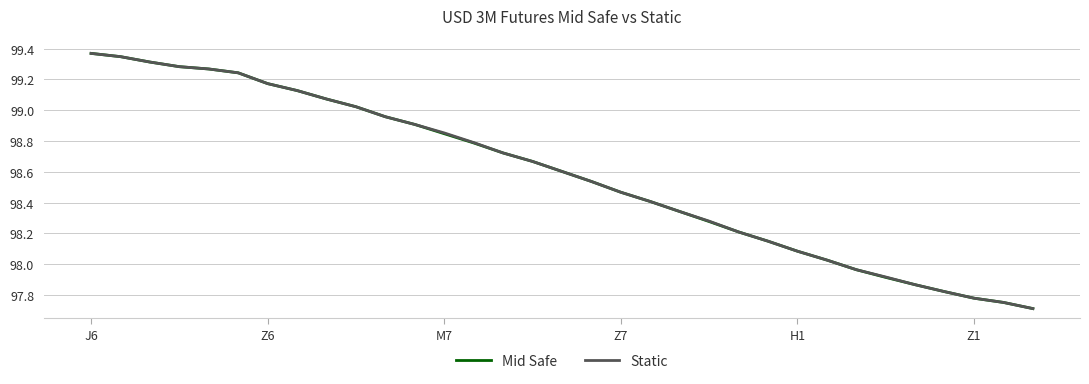

Reading left to right, extract all data points from this chart.

Mid Safe: 99.4	99.3	99.3	99.3	99.3	99.2	99.2	99.1	99.1	99.0	99.0	98.9	98.8	98.8	98.7	98.7	98.6	98.5	98.5	98.4	98.3	98.3	98.2	98.2	98.1	98.0	98.0	97.9	97.9	97.8	97.8	97.8	97.7
Static: 99.4	99.3	99.3	99.3	99.3	99.2	99.2	99.1	99.1	99.0	99.0	98.9	98.9	98.8	98.7	98.7	98.6	98.5	98.5	98.4	98.3	98.3	98.2	98.2	98.1	98.0	98.0	97.9	97.9	97.8	97.8	97.8	97.7